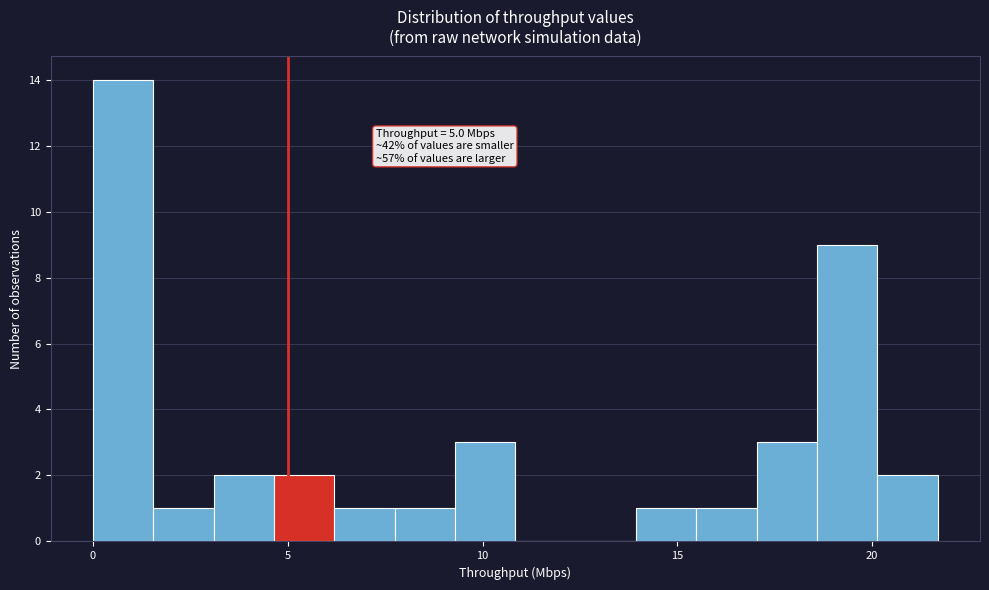

Read against the x-axis, roughly where is the centre of the tallest bar?

1.0